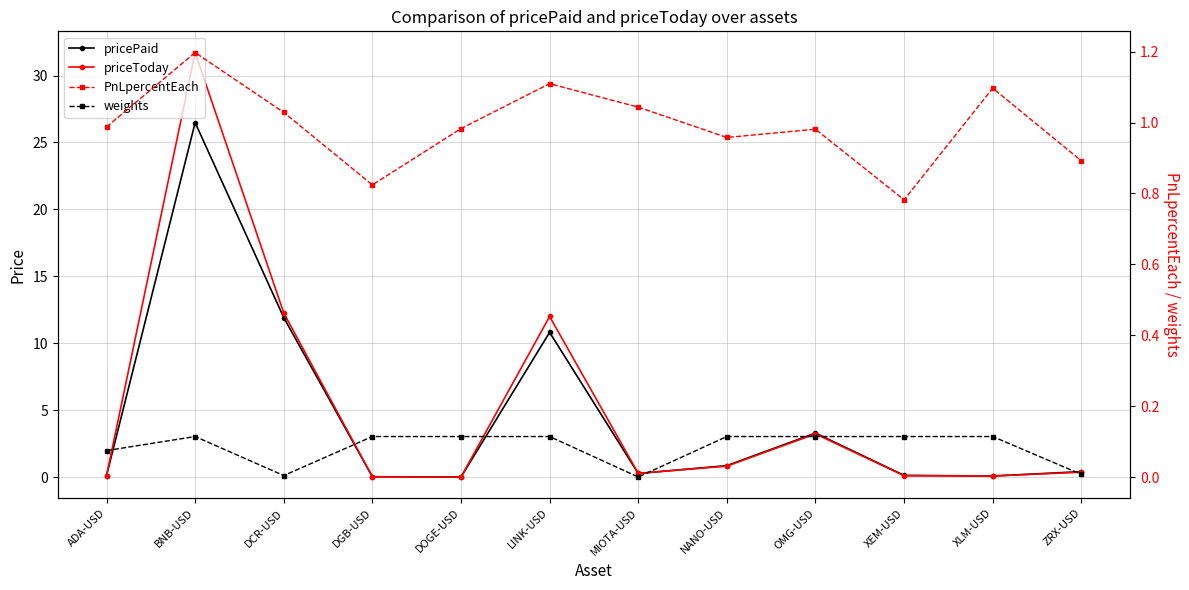

The pricePaid series shows 0.4 at MIOTA-USD. True or false?

False